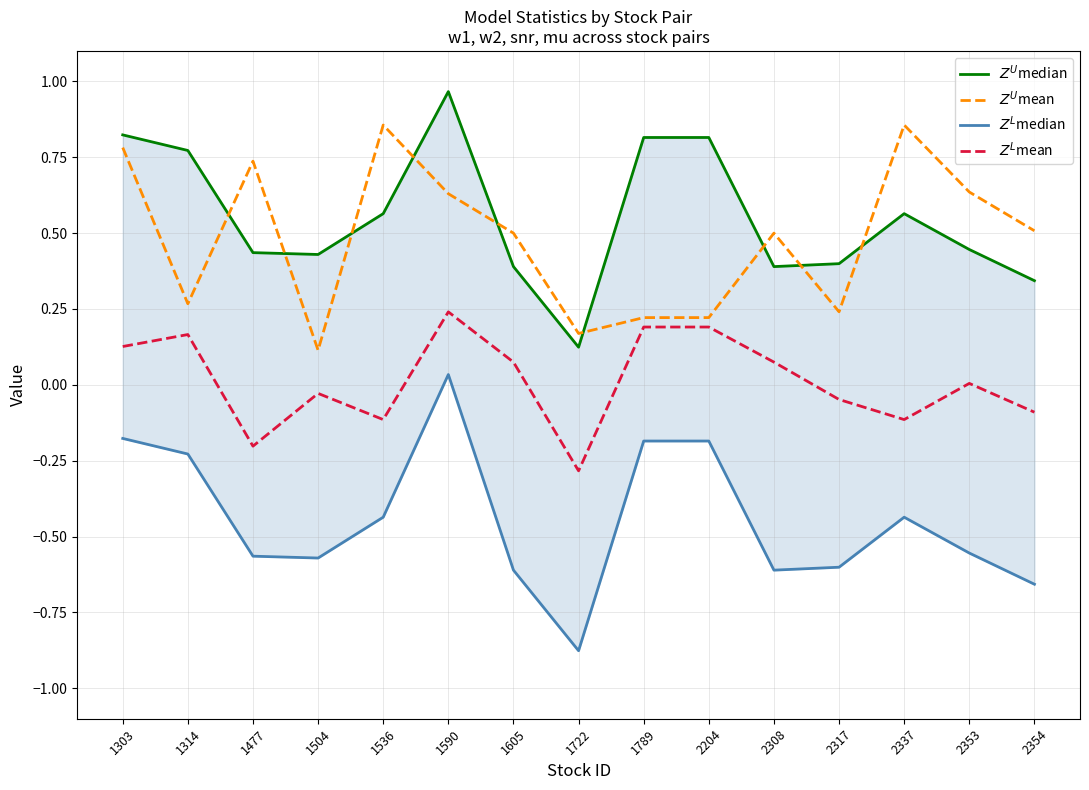

What is the smallest value displayed?

-0.9